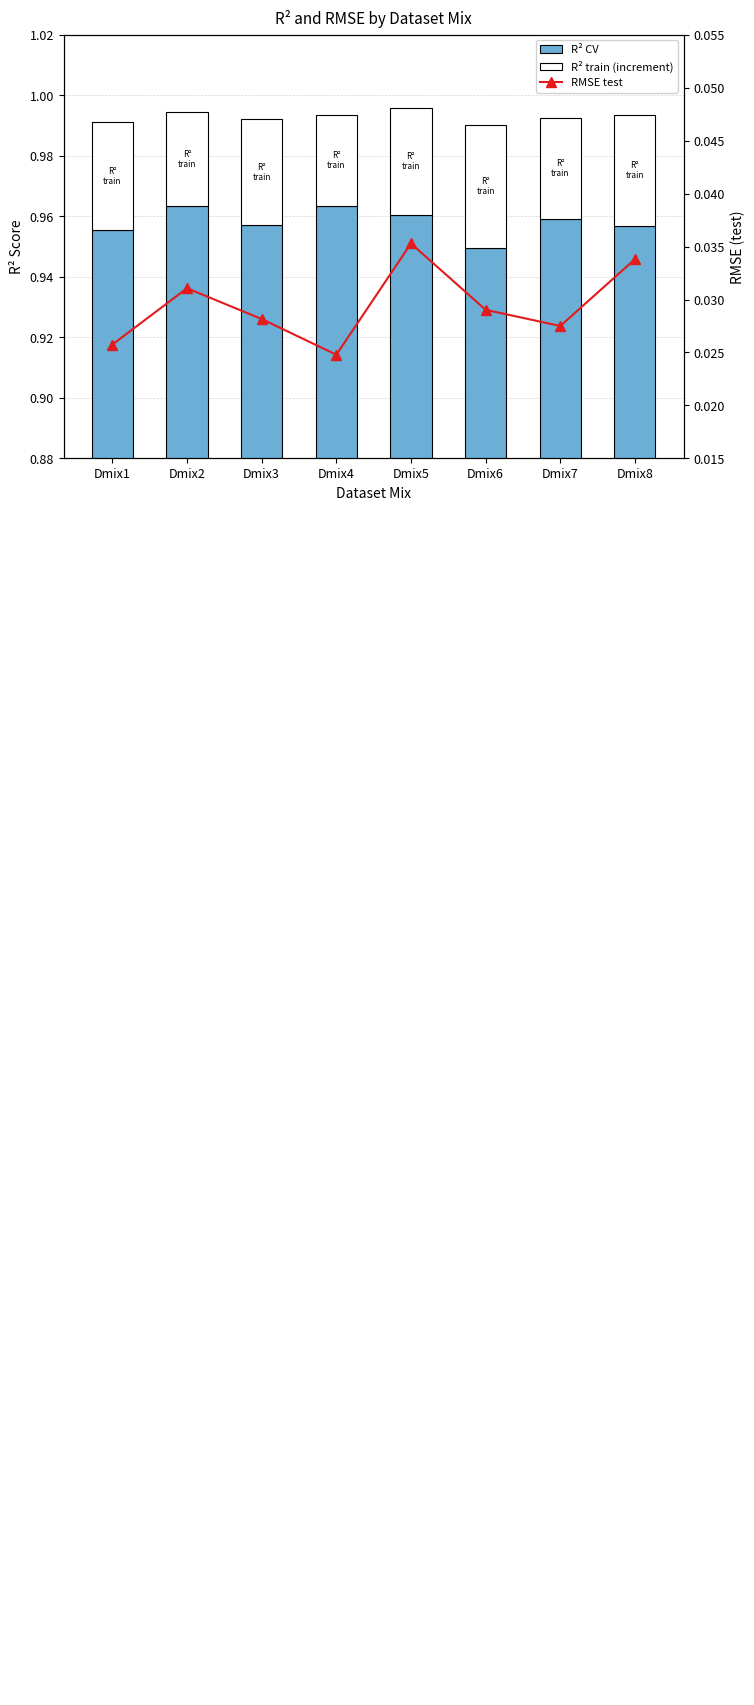

What is the total value across all series at Dmix2?

1.0